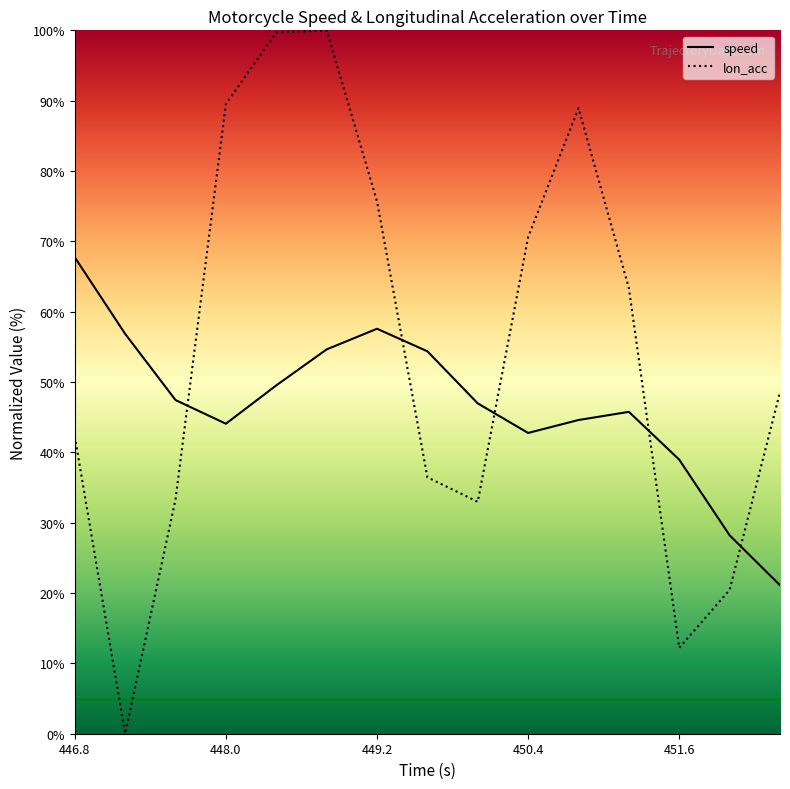

The value of speed at 448.8 is 54.6. True or false?

True